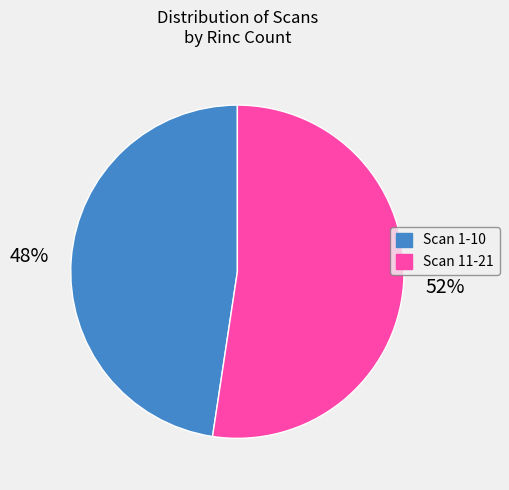

To the nearest percent, what is the average slice percentage?

50%